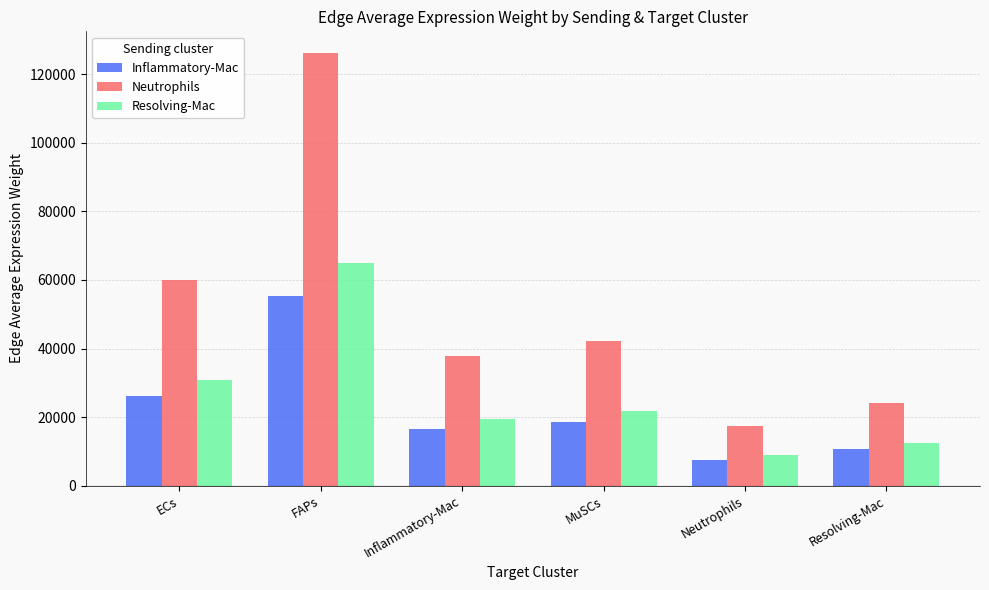

Which series has the largest range (max minus min)?

Neutrophils